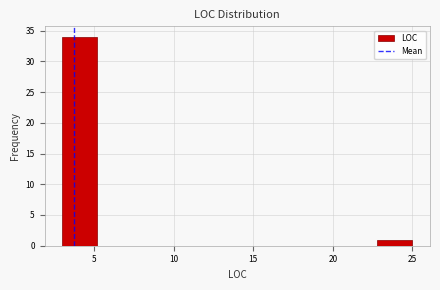

Over which range of the x-axis is the bar tallest?

3.0 to 5.2